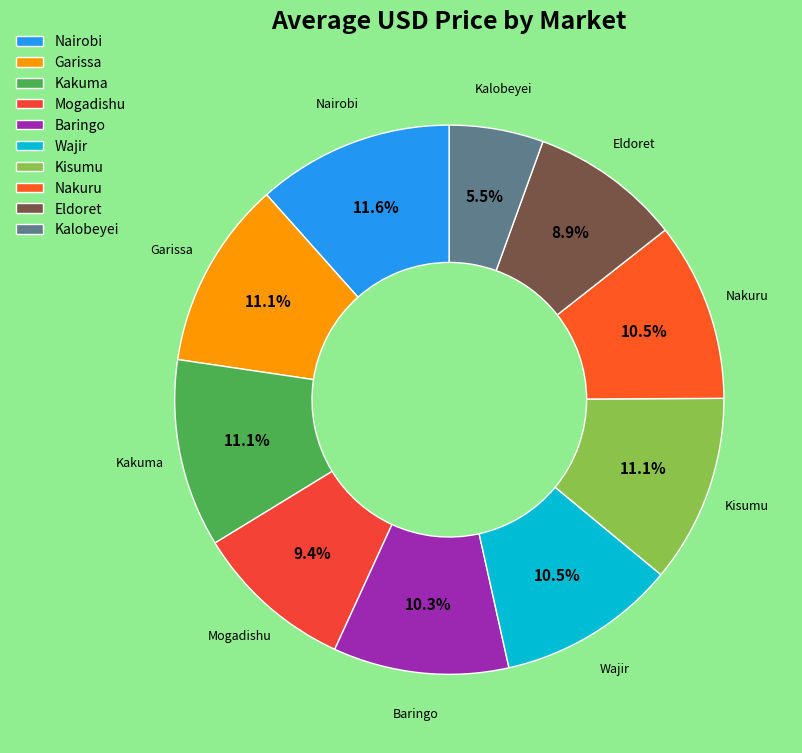

Between Nairobi and Nakuru, which is larger?

Nairobi